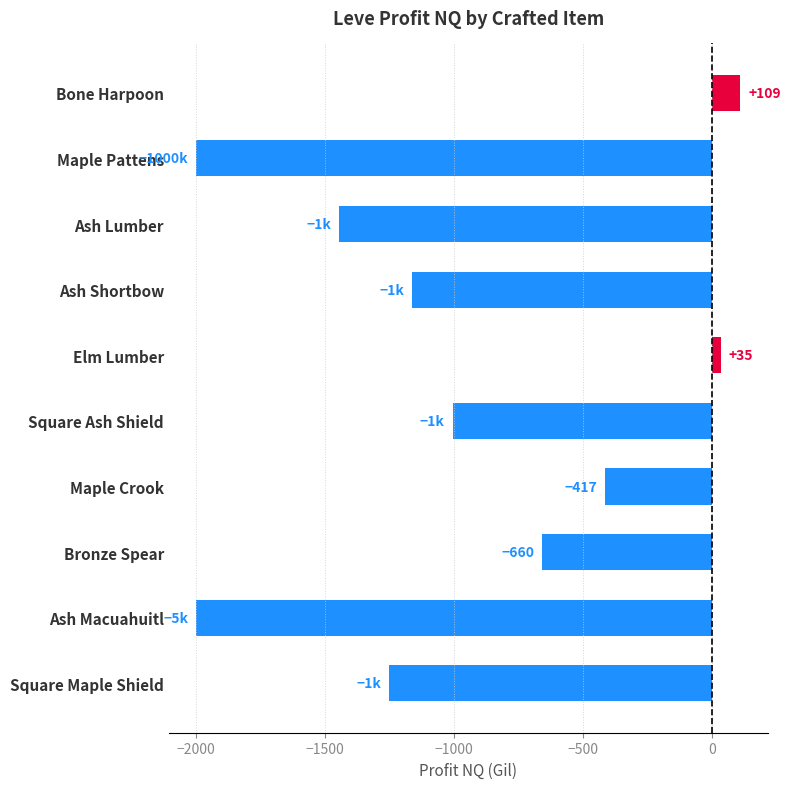

The value at Maple Pattens is -2912. True or false?

False